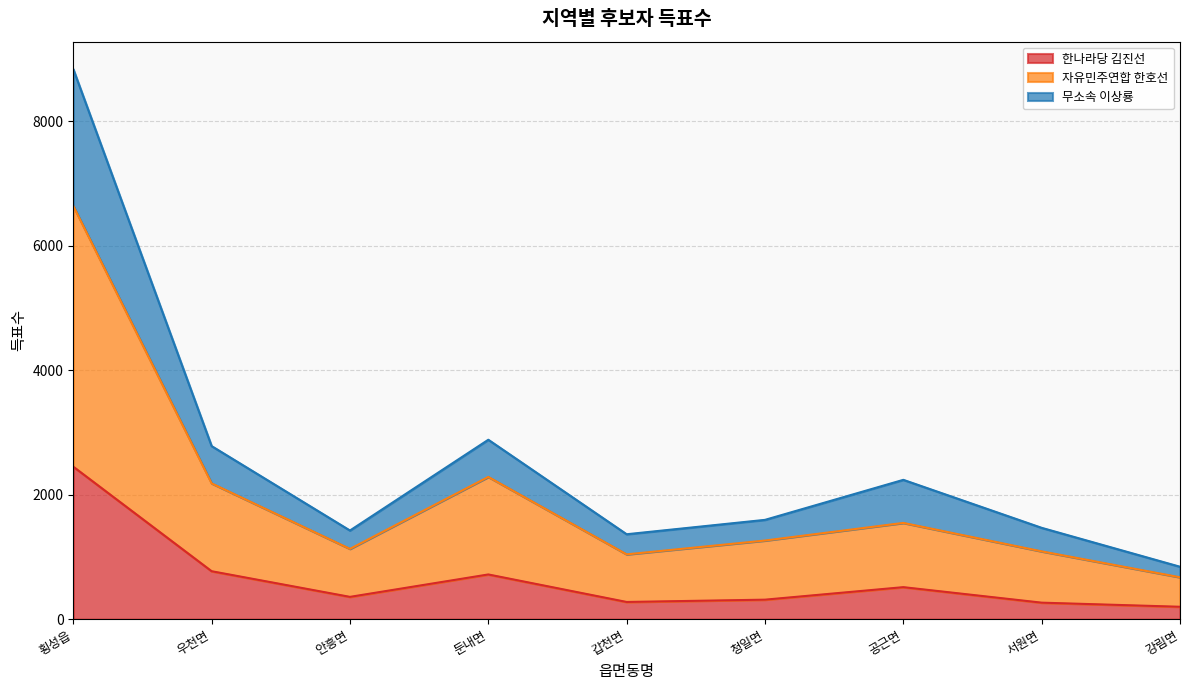

How many values in the 한나라당 김진선 series are below 359?

4